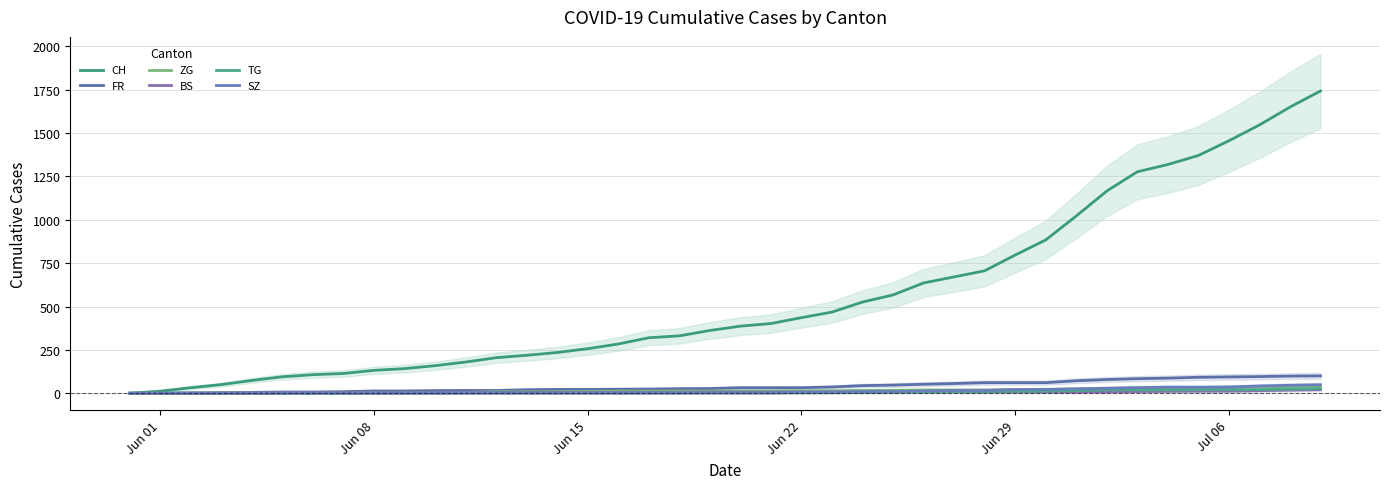

Reading right to left, what are all the values shown in this chart?

CH: 1743	1650	1547	1456	1371	1319	1277	1166	1022	884	797	706	671	636	567	526	468	436	402	387	362	331	320	284	257	235	219	205	180	159	142	132	114	107	95	74	50	32	12	0
FR: 100	99	96	94	92	87	84	79	72	61	61	61	56	52	47	44	36	32	32	32	27	26	24	23	22	22	20	16	16	15	13	13	9	7	7	5	3	2	0	0
ZG: 41	39	38	36	33	33	31	27	25	23	21	19	19	19	17	16	14	14	13	13	13	13	13	12	11	9	9	9	5	5	3	1	0	0	0	0	0	0	0	0
BS: 21	18	15	12	12	11	10	8	7	7	7	7	7	7	7	7	7	7	7	7	7	6	6	5	5	5	5	5	5	5	5	4	4	4	4	1	1	0	0	0
TG: 27	24	21	21	21	19	19	19	15	12	11	10	10	8	6	4	3	2	2	2	2	2	2	1	1	1	1	1	1	1	1	1	0	0	0	0	0	0	0	0
SZ: 49	46	42	35	35	35	32	29	25	21	21	16	16	13	10	9	6	6	2	2	2	1	1	1	1	1	1	1	1	0	0	0	0	0	0	0	0	0	0	0